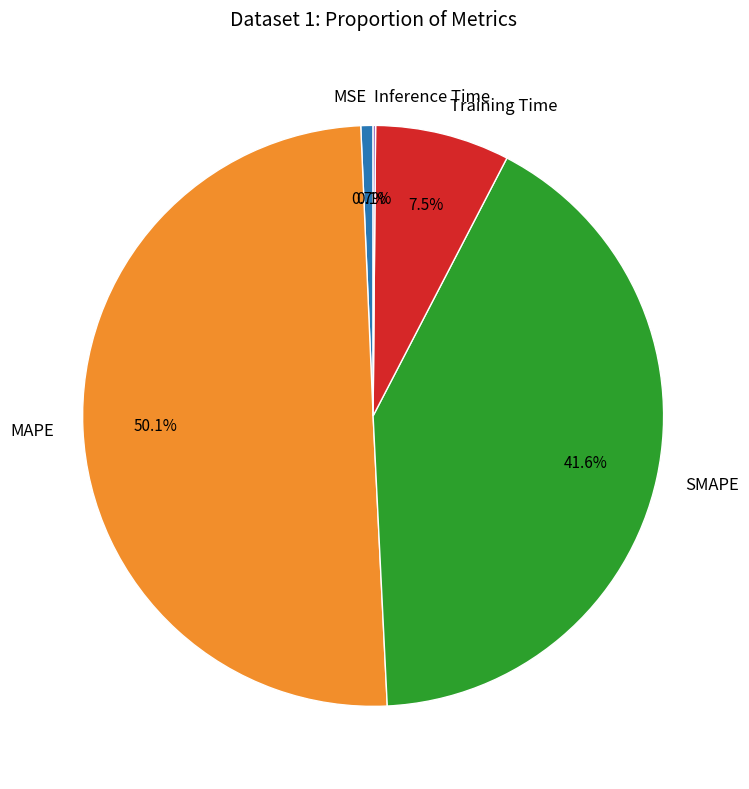

What is the largest slice in the pie chart?

MAPE